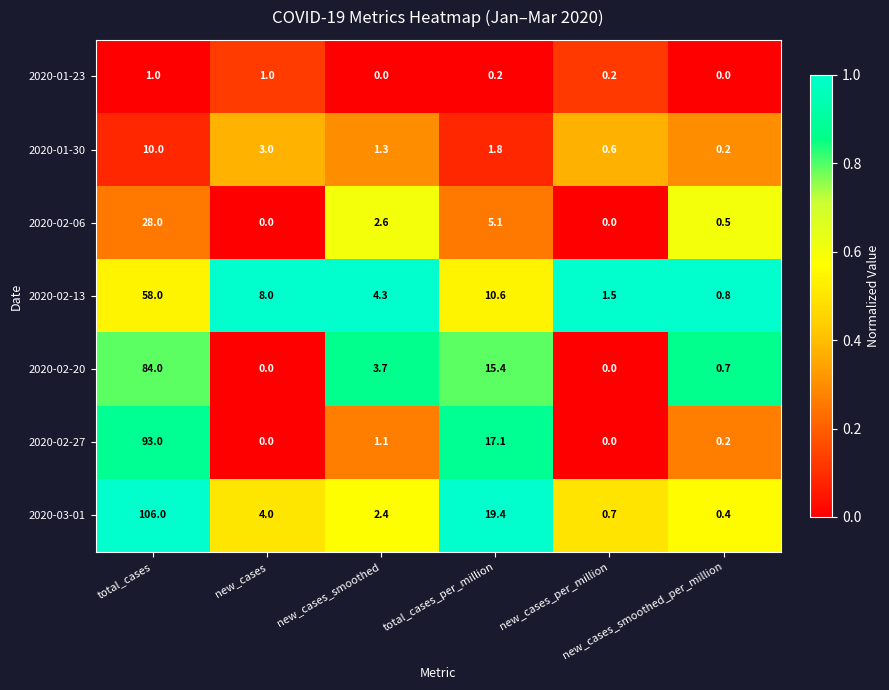

Which series has the largest total across all categories?

2020-03-01